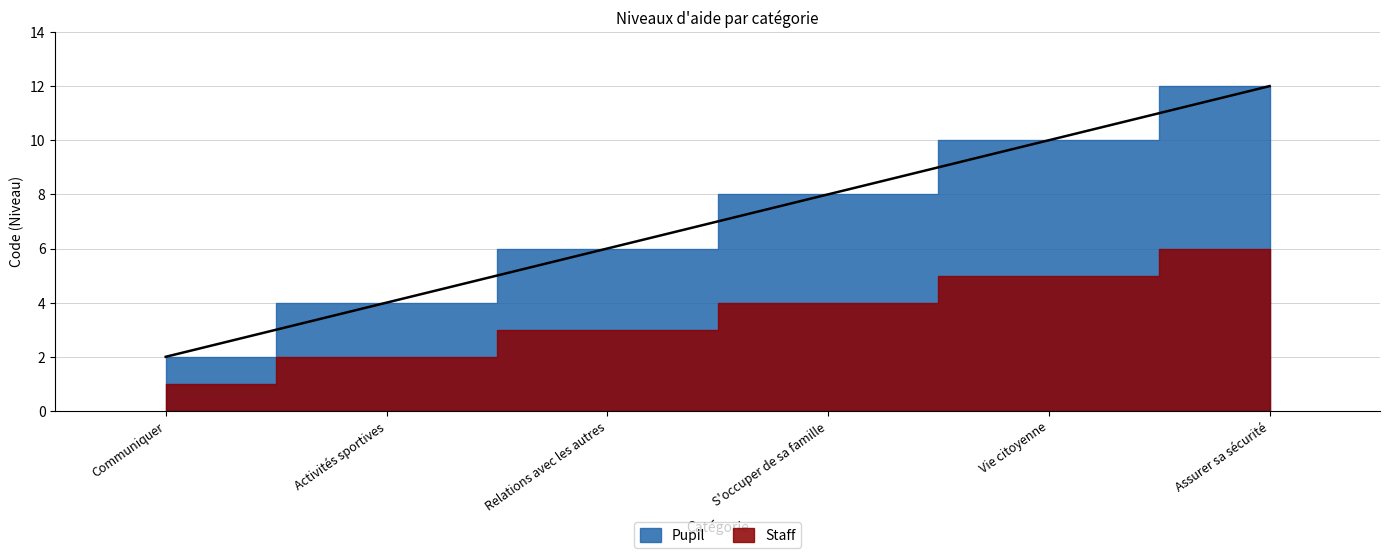

What is the maximum value shown in the chart?

12